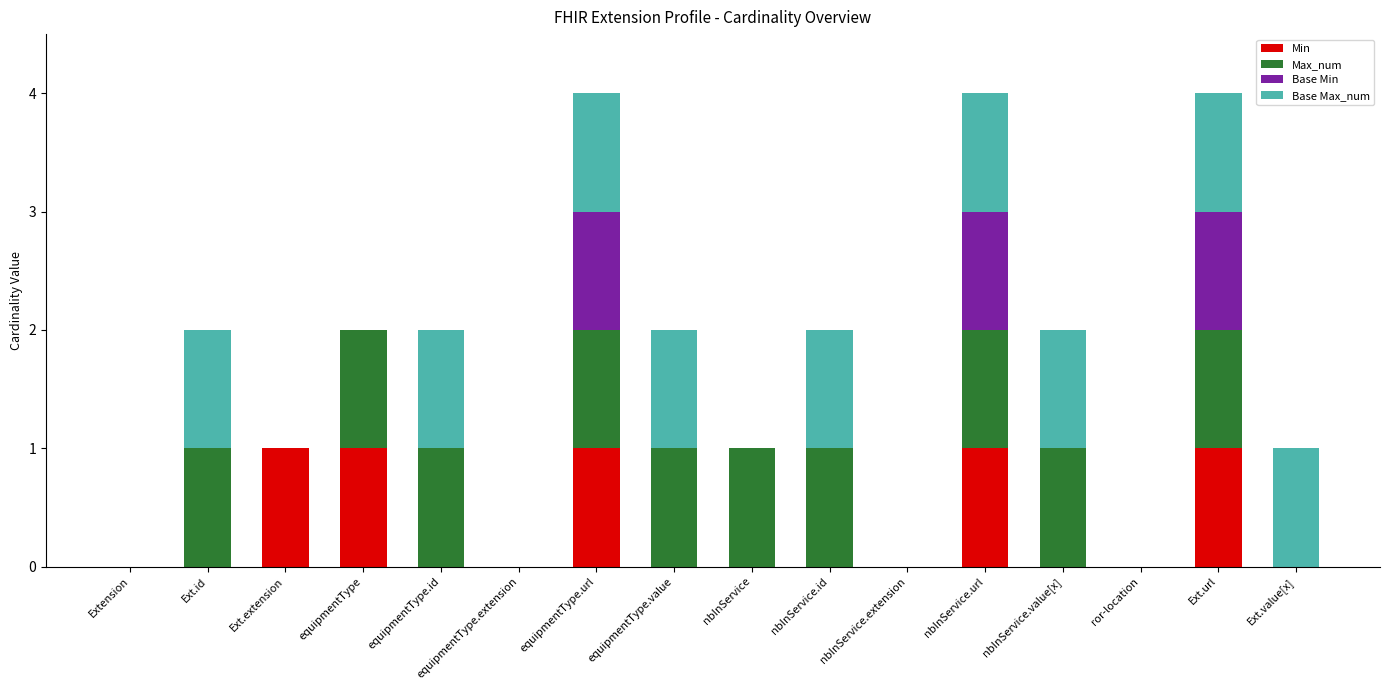

The Min series shows 1 at Ext.url. True or false?

True